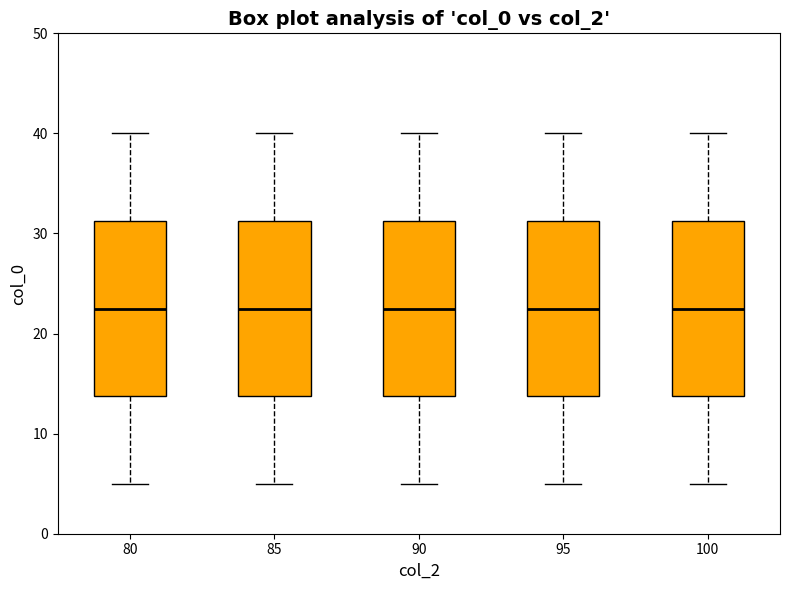

Reading left to right, transcribe this box plot: for each box, give where its median line is, the range the box spans, and where its two whiskers end, as read against the y-axis. The values are not printed on the chart, so give them approximately, as read against the axis.

80: median 23, box 14 to 31, whiskers 5 to 40
85: median 23, box 14 to 31, whiskers 5 to 40
90: median 23, box 14 to 31, whiskers 5 to 40
95: median 23, box 14 to 31, whiskers 5 to 40
100: median 23, box 14 to 31, whiskers 5 to 40